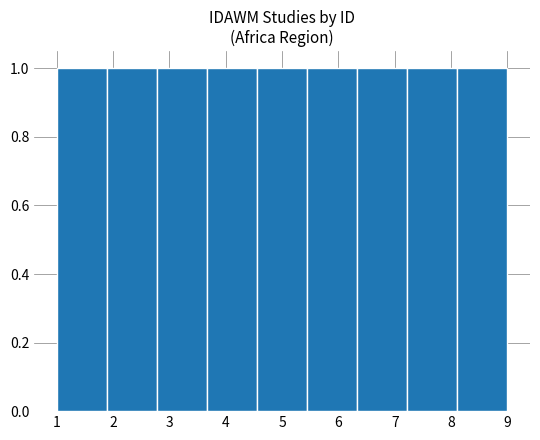

Reading left to right, transcribe this chart: for each bar, give the range it covers on the x-axis and its height. Neither the bar edges nor the heights are printed on the chart, so give them approximately, as read against the axes.

1.0 to 1.9: 1
1.9 to 2.8: 1
2.8 to 3.7: 1
3.7 to 4.6: 1
4.6 to 5.4: 1
5.4 to 6.3: 1
6.3 to 7.2: 1
7.2 to 8.1: 1
8.1 to 9.0: 1